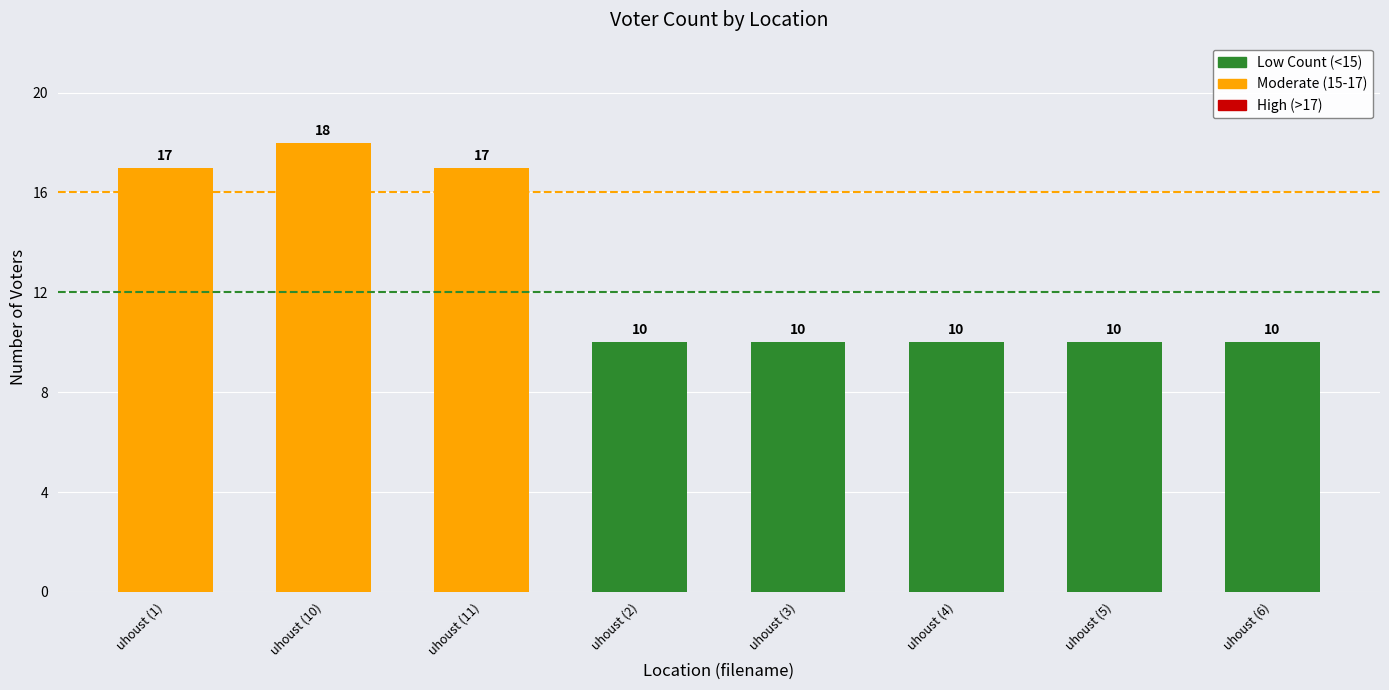

How many data points does each series have?

8